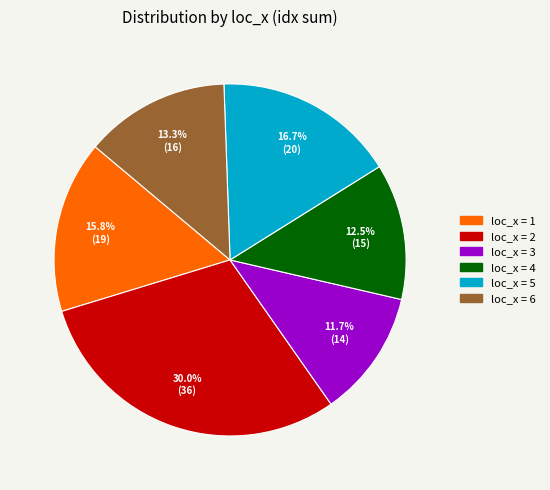

Is there a majority slice in this chart?

No